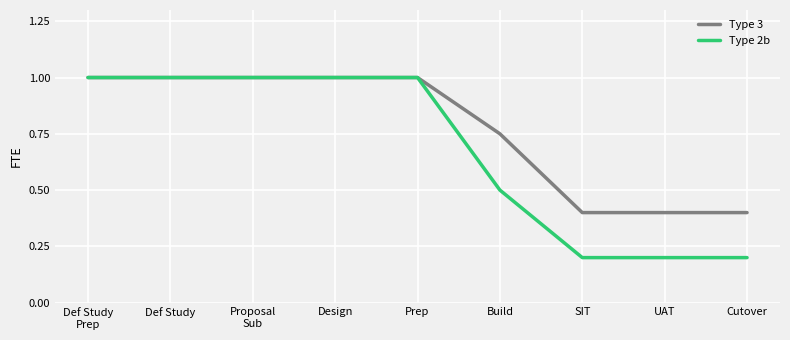

The Type 3 series shows 0.4 at UAT. True or false?

True